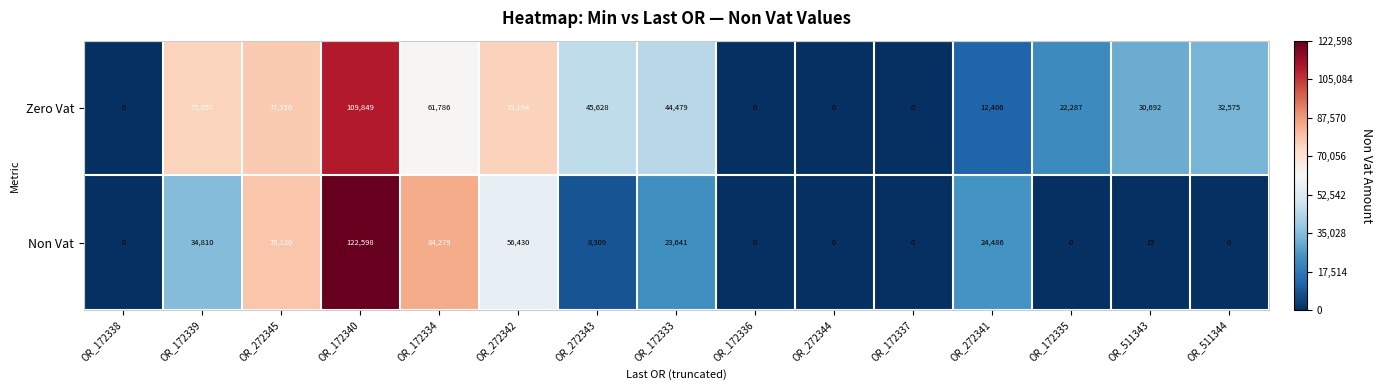

Which series has the largest total across all categories?

Zero Vat